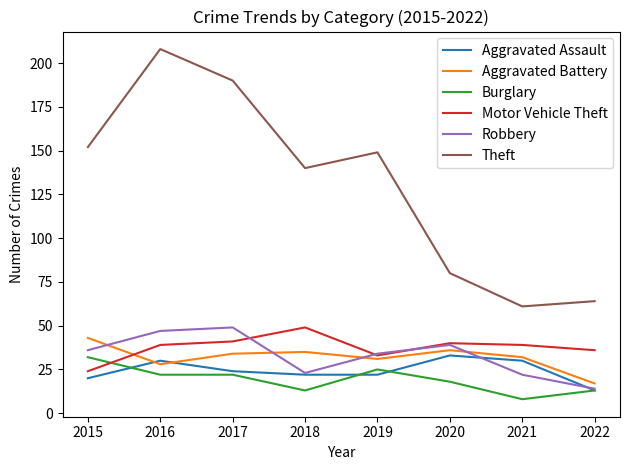

At 2017, list the series in order from largest to smallest.

Theft, Robbery, Motor Vehicle Theft, Aggravated Battery, Aggravated Assault, Burglary